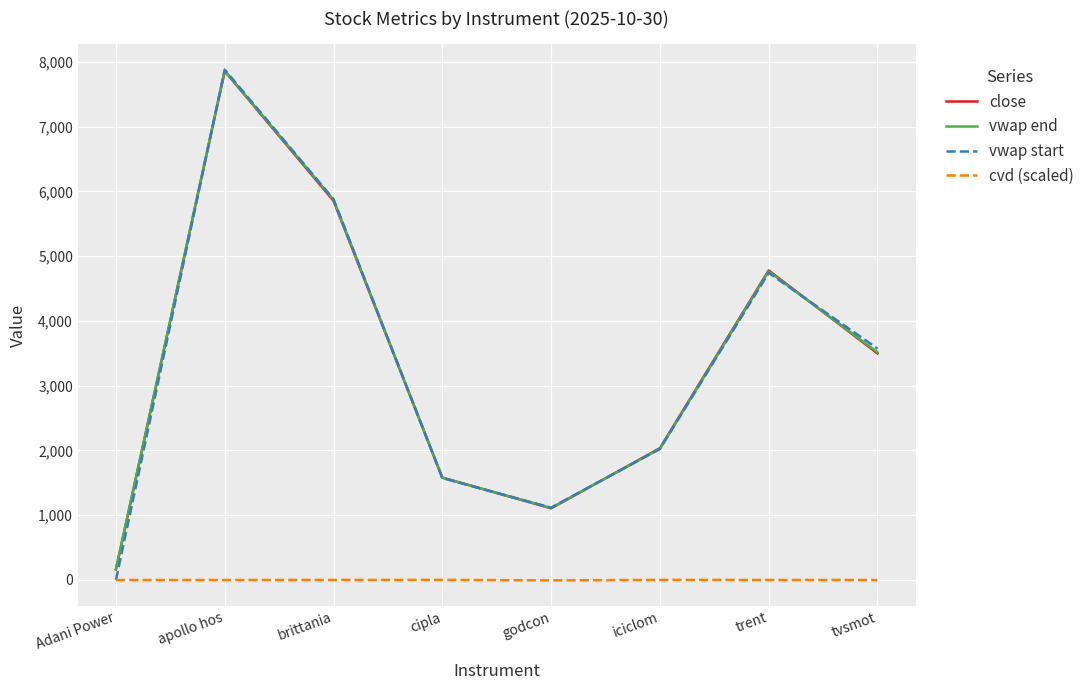

True or false: vwap start has more than 2 interior local peaks.

False